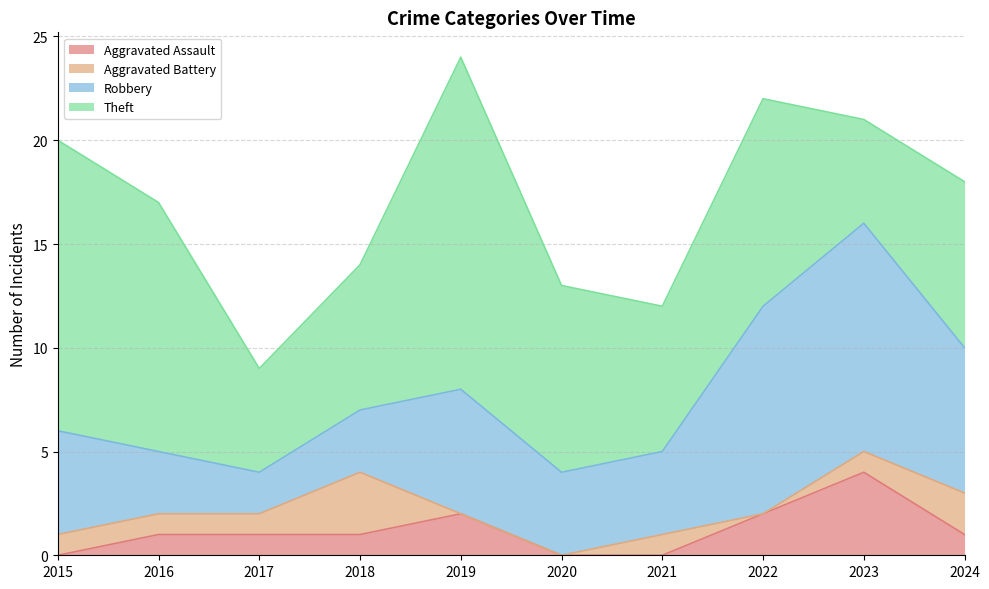

True or false: Aggravated Assault and Theft cross at least once.

False